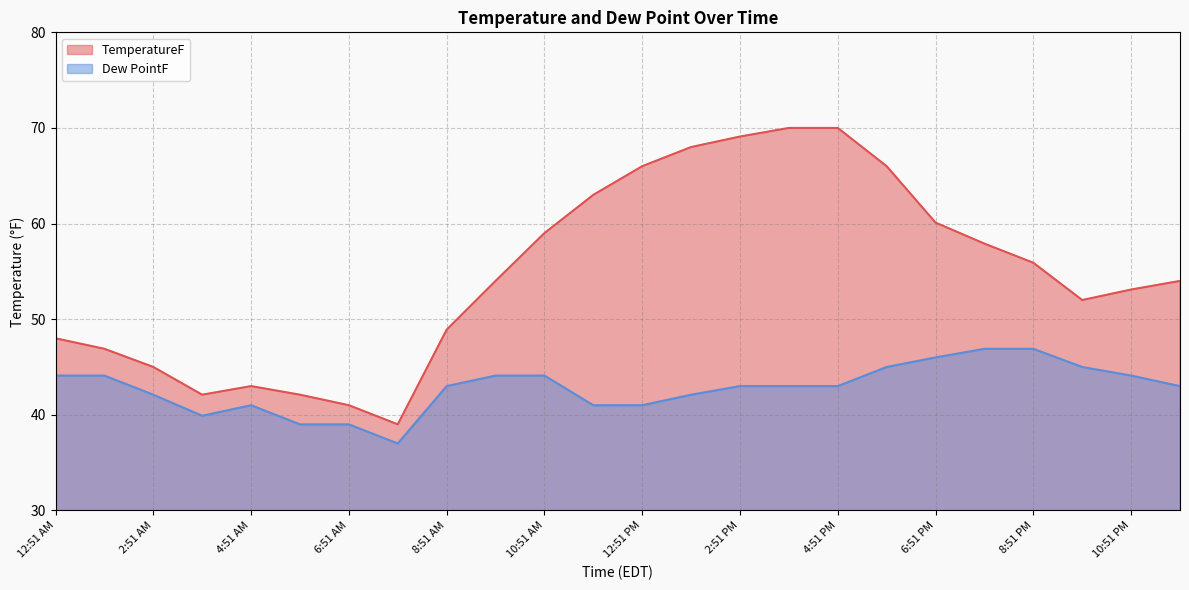

At which category does the chart reach its minimum across all series?

7:51 AM